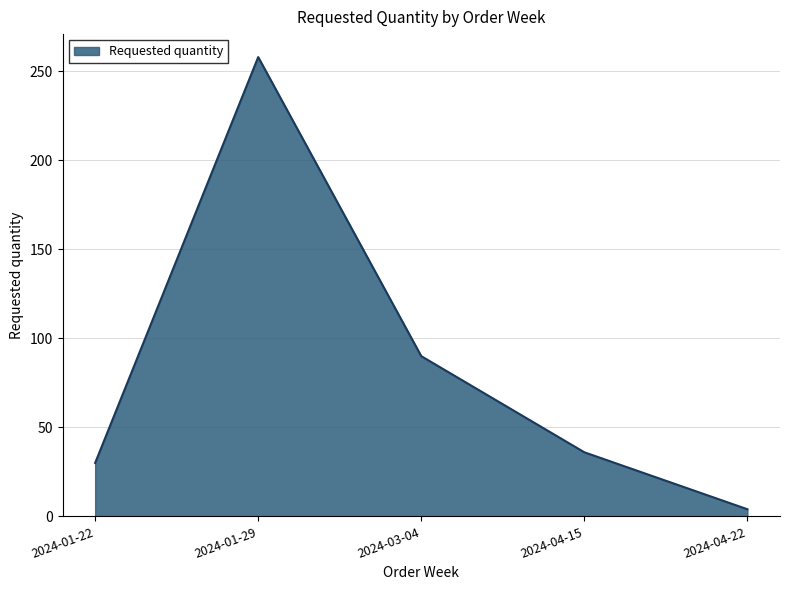

What is the difference between the maximum and minimum values?

254